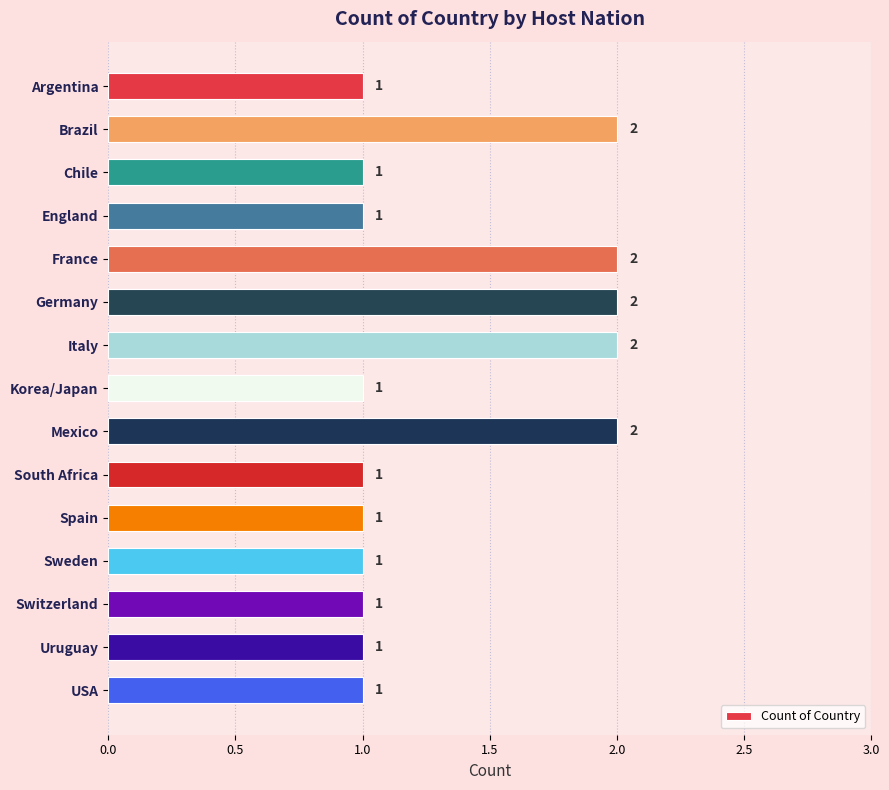

What is the sum of all values?

20